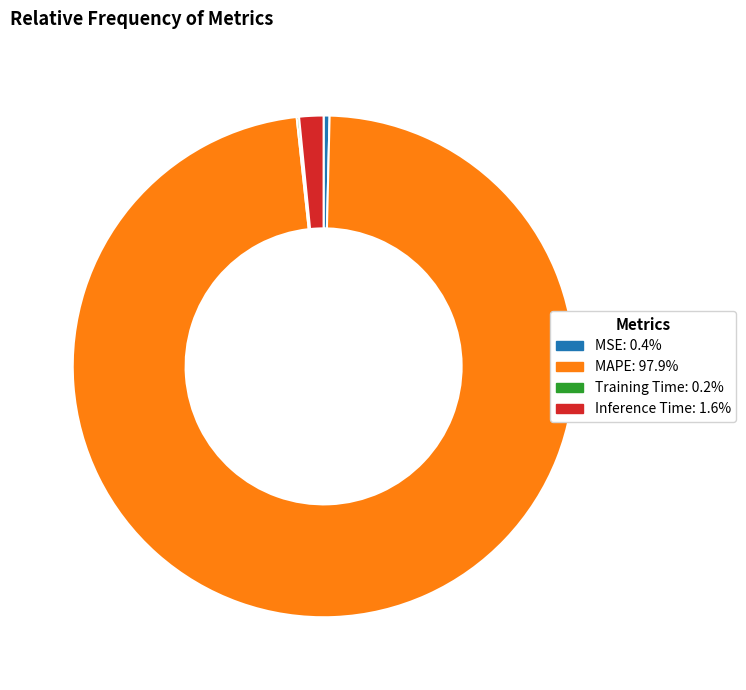

Which slice is the largest?

MAPE